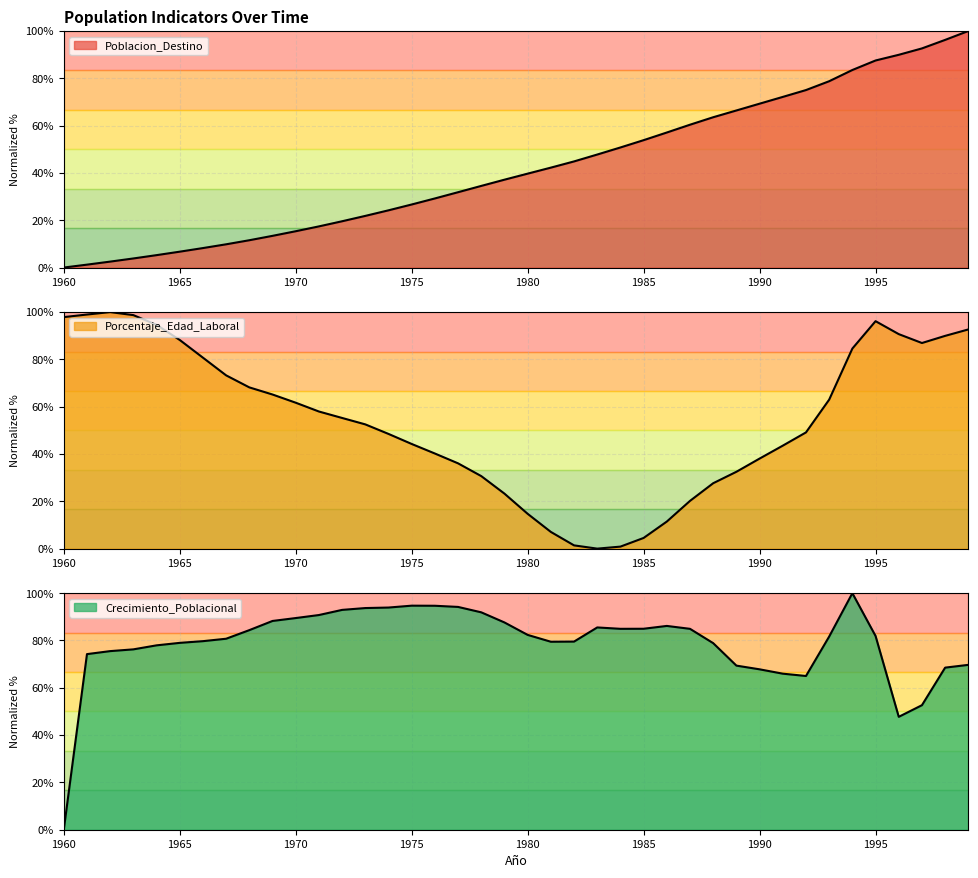

What are all the series names shown in the legend?

Poblacion_Destino, Porcentaje_Edad_Laboral, Crecimiento_Poblacional